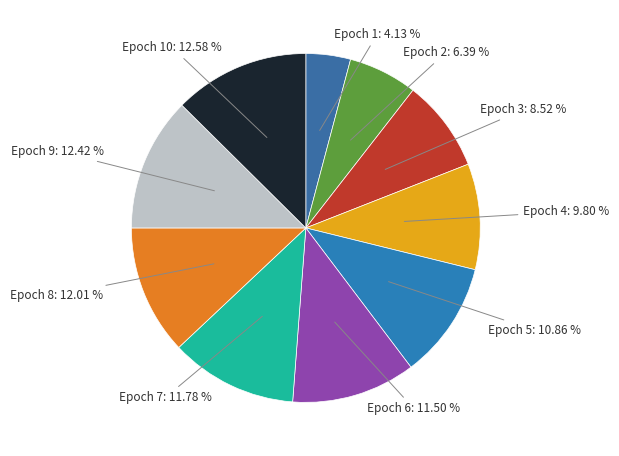

Is there a majority slice in this chart?

No